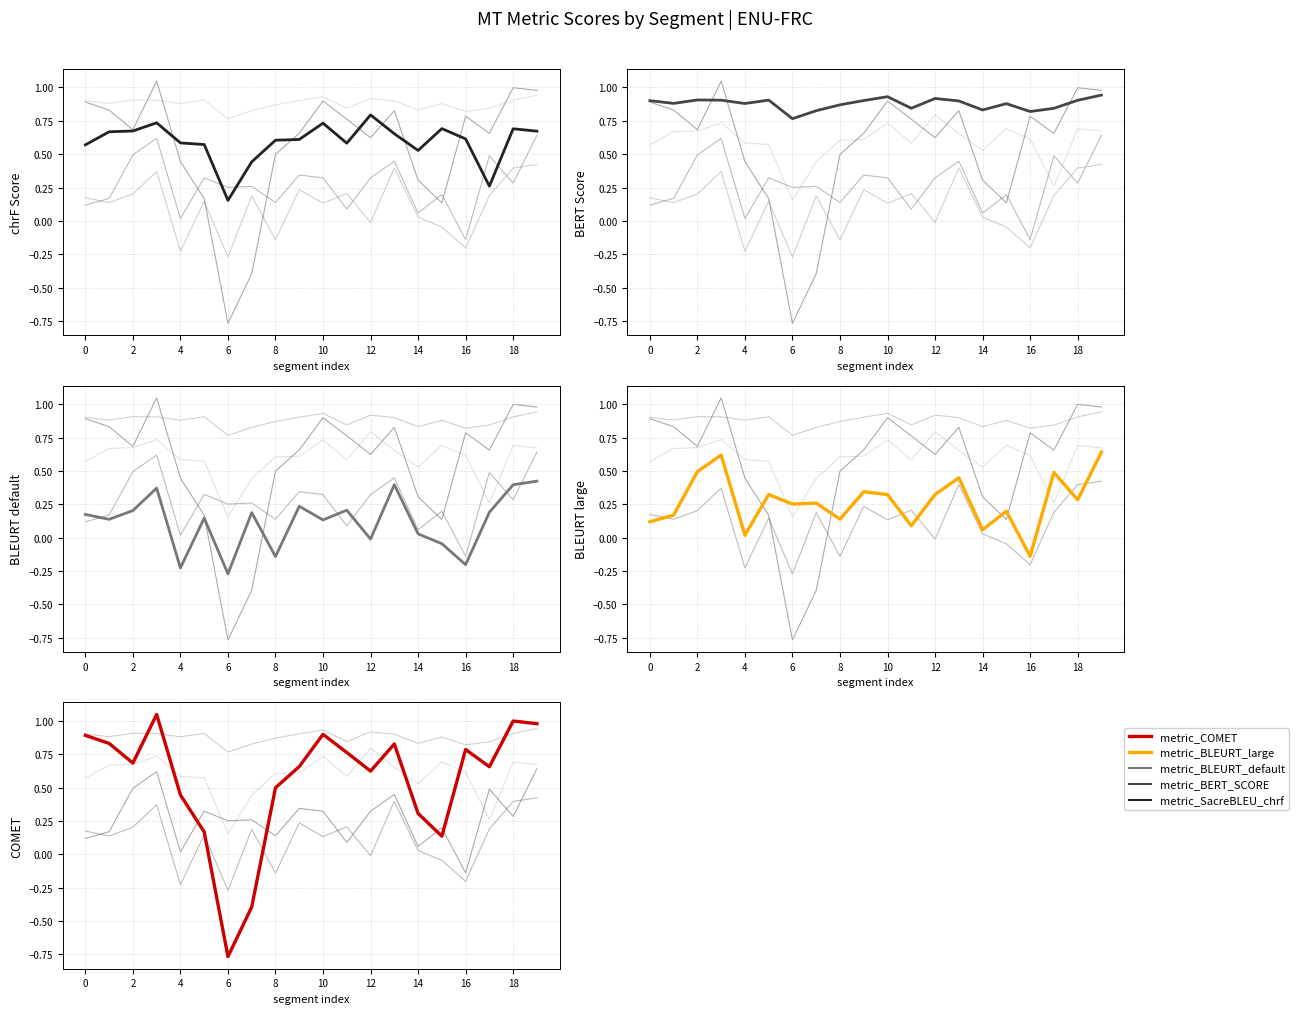

True or false: metric_BERT_SCORE and metric_BLEURT_default cross at least once.

False